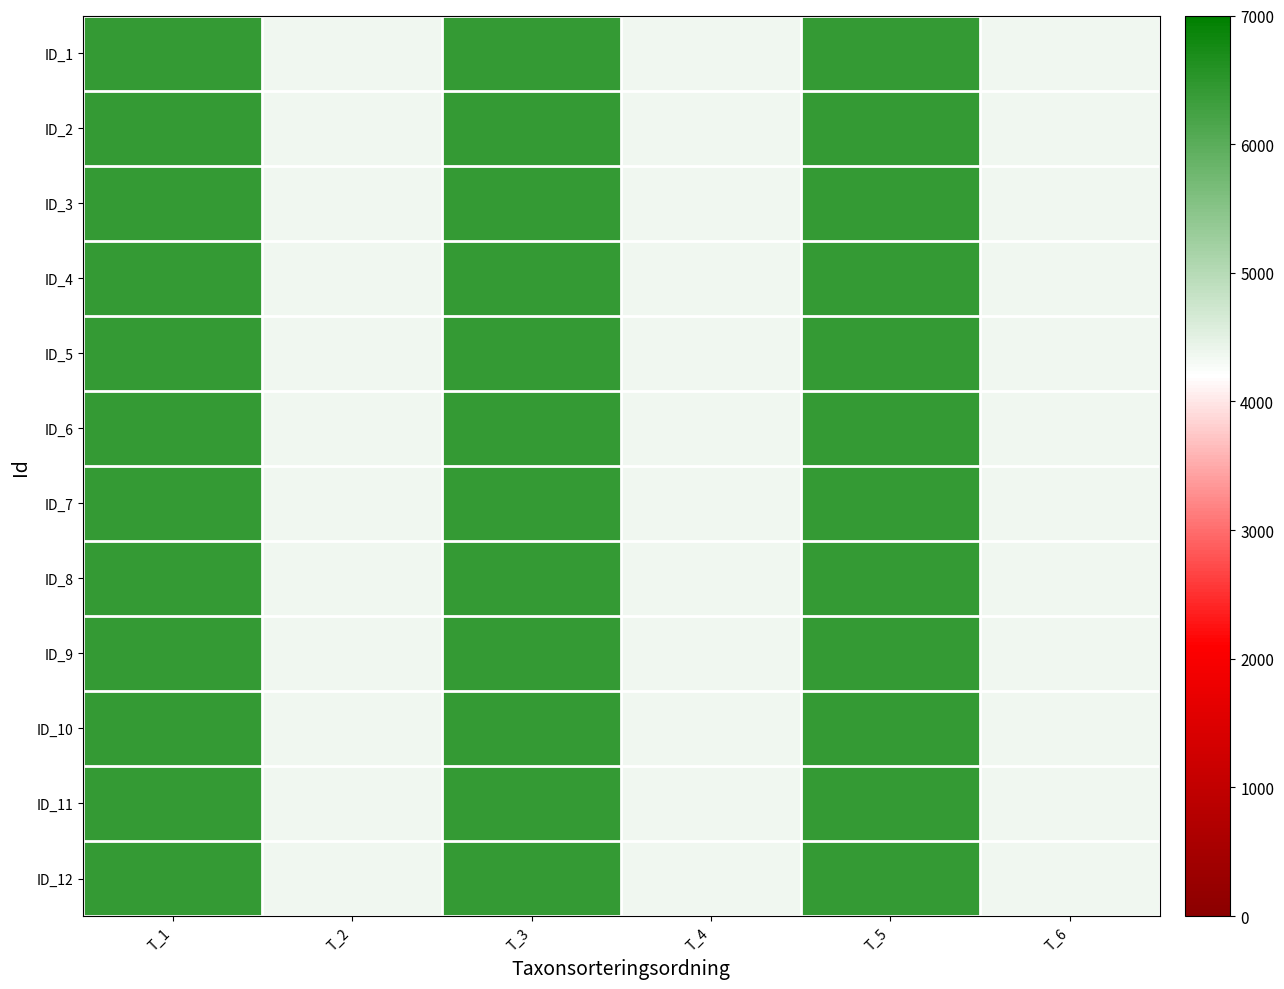

At how many categories does at least one series exceed 4818?

3